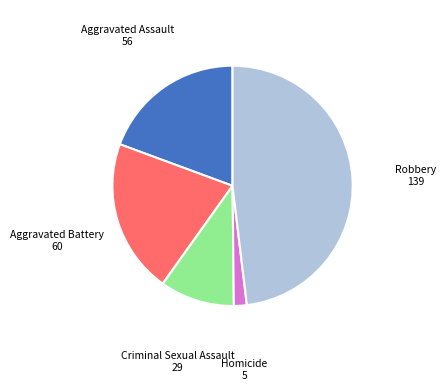

Which has a higher value, Aggravated Assault or Criminal Sexual Assault?

Aggravated Assault